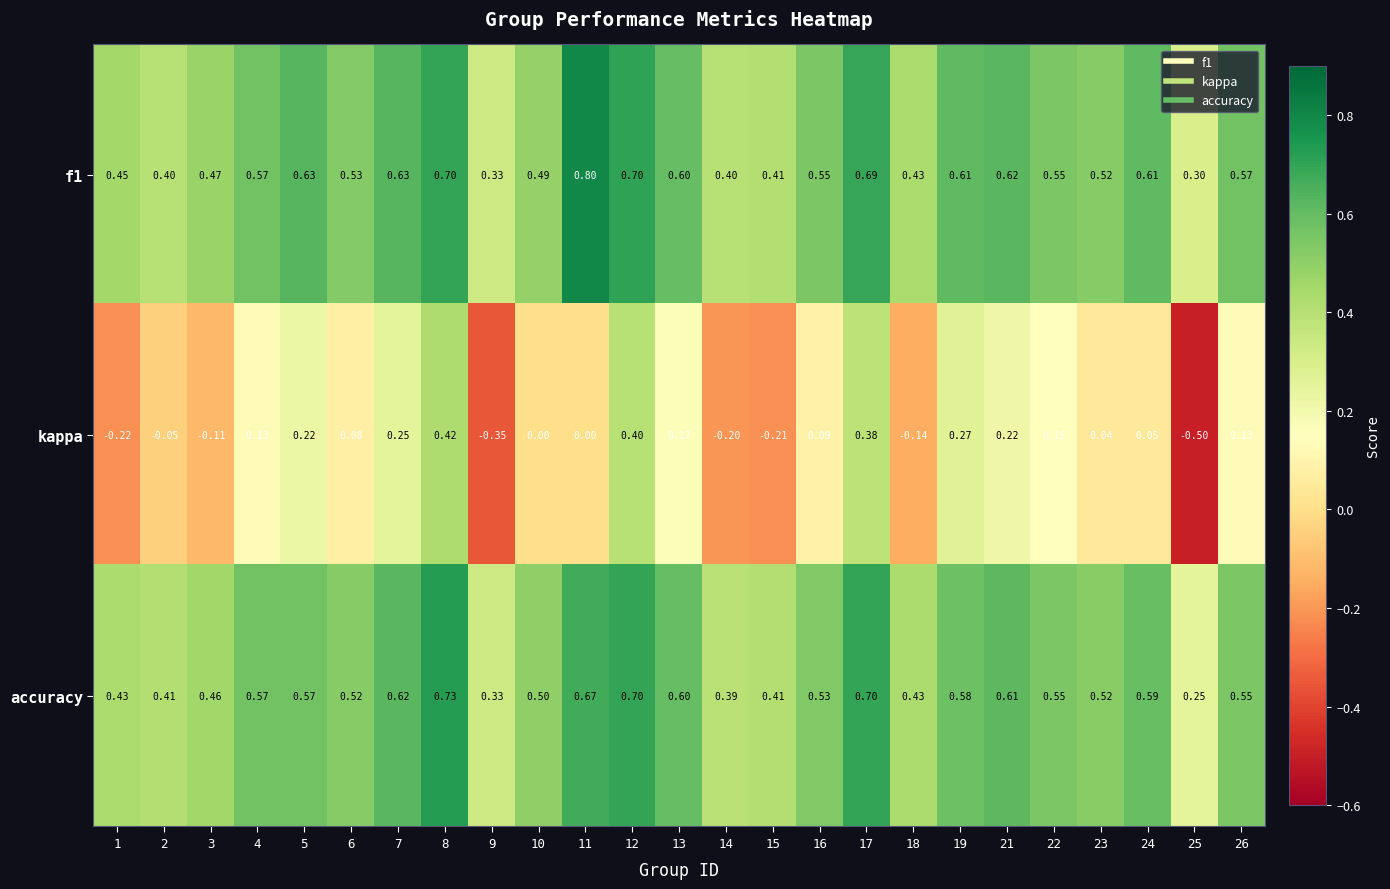

How many distinct data groups are displayed?

3